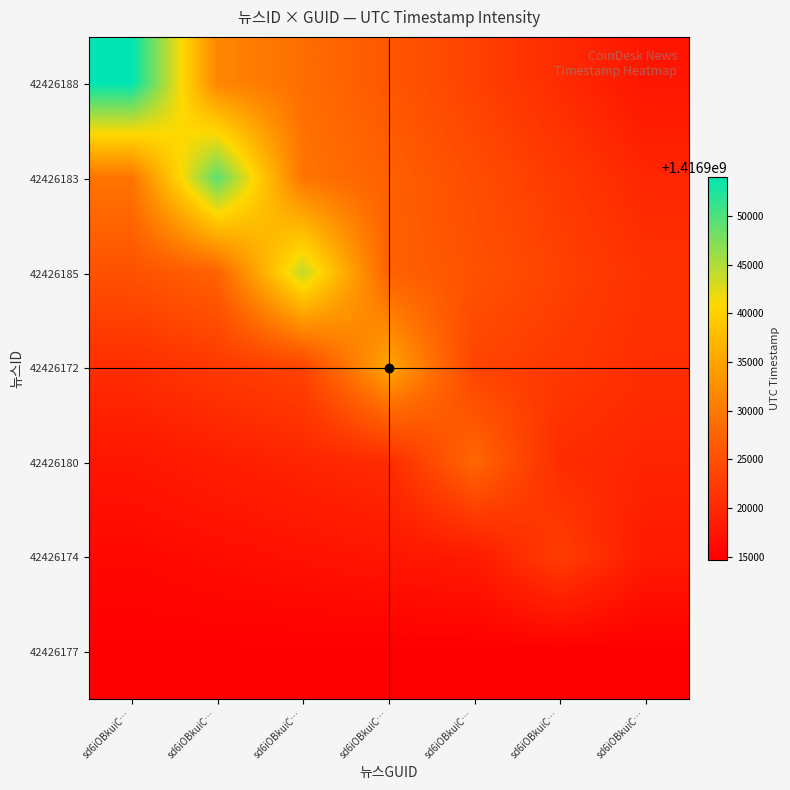

Reading left to right, transcribe all the data shown in this chart.

42426188: sd6iOBkuiC…=1416954046.0	sd6iOBkuiC…=1416931556.3	sd6iOBkuiC…=1416928745.1	sd6iOBkuiC…=1416925933.9	sd6iOBkuiC…=1416923122.6	sd6iOBkuiC…=1416920311.4	sd6iOBkuiC…=1416917500.2
42426183: sd6iOBkuiC…=1416929529.6	sd6iOBkuiC…=1416949317.0	sd6iOBkuiC…=1416929529.6	sd6iOBkuiC…=1416927056.1	sd6iOBkuiC…=1416924582.7	sd6iOBkuiC…=1416922109.3	sd6iOBkuiC…=1416919635.9
42426185: sd6iOBkuiC…=1416925207.6	sd6iOBkuiC…=1416927311.3	sd6iOBkuiC…=1416944141.0	sd6iOBkuiC…=1416927311.3	sd6iOBkuiC…=1416925207.6	sd6iOBkuiC…=1416923103.9	sd6iOBkuiC…=1416921000.1
42426172: sd6iOBkuiC…=1416920520.4	sd6iOBkuiC…=1416921978.3	sd6iOBkuiC…=1416923436.1	sd6iOBkuiC…=1416935099.0	sd6iOBkuiC…=1416923436.1	sd6iOBkuiC…=1416921978.3	sd6iOBkuiC…=1416920520.4
42426180: sd6iOBkuiC…=1416917526.6	sd6iOBkuiC…=1416918472.4	sd6iOBkuiC…=1416919418.3	sd6iOBkuiC…=1416920364.1	sd6iOBkuiC…=1416927931.0	sd6iOBkuiC…=1416920364.1	sd6iOBkuiC…=1416919418.3
42426174: sd6iOBkuiC…=1416915823.1	sd6iOBkuiC…=1416916390.2	sd6iOBkuiC…=1416916957.3	sd6iOBkuiC…=1416917524.4	sd6iOBkuiC…=1416918091.4	sd6iOBkuiC…=1416922628.0	sd6iOBkuiC…=1416918091.4
42426177: sd6iOBkuiC…=1416914689.0	sd6iOBkuiC…=1416914689.0	sd6iOBkuiC…=1416914689.0	sd6iOBkuiC…=1416914689.0	sd6iOBkuiC…=1416914689.0	sd6iOBkuiC…=1416914689.0	sd6iOBkuiC…=1416914689.0